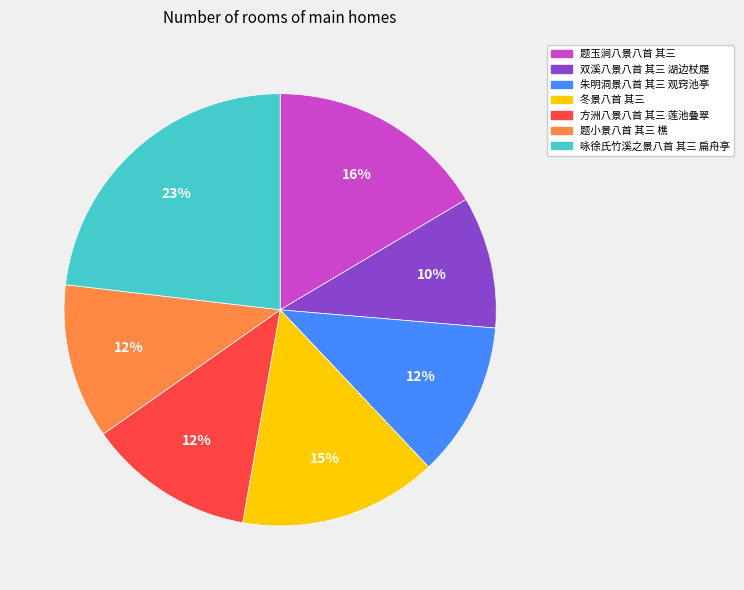

To the nearest percent, what percentage of the pie is 题小景八首 其三 樵?

12%